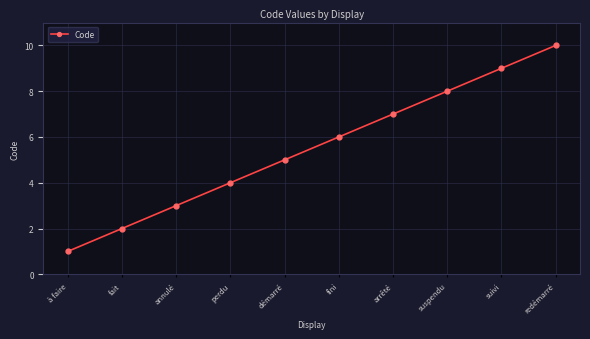

What is the ratio of the value at démarré to the value at fait?

2.5